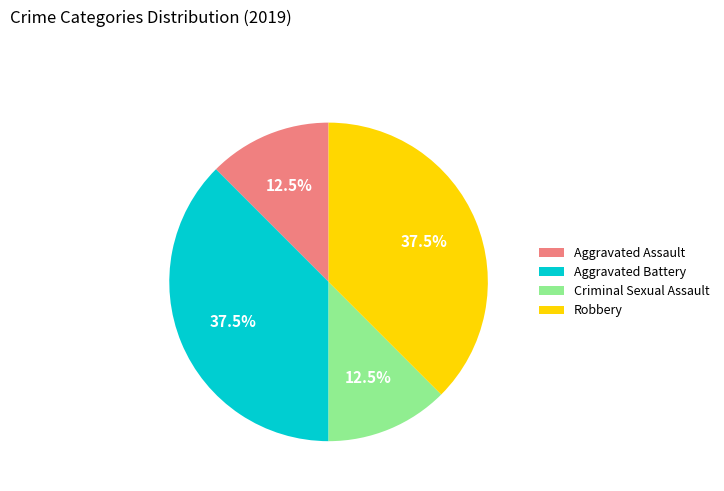

To the nearest percent, what is the average slice percentage?

25%